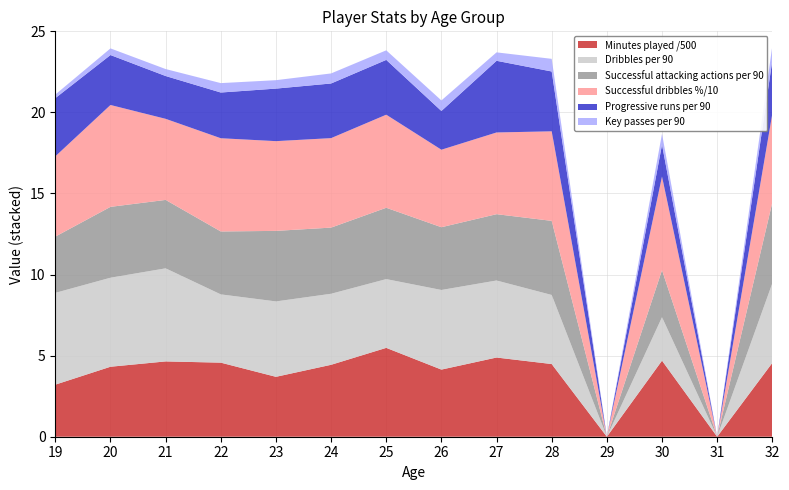

Reading left to right, what are all the values shown in this chart?

Minutes played: 1606.0	2158.0	2322.0	2284.0	1847.0	2218.0	2740.0	2070.0	2442.0	2241.0	0.0	2346.0	0.0	2277.0
Dribbles per 90: 5.7	5.5	5.7	4.2	4.7	4.4	4.2	4.9	4.8	4.3	0.0	2.7	0.0	4.9
Successful attacking actions per 90: 3.5	4.4	4.2	3.9	4.3	4.1	4.4	3.9	4.1	4.6	0.0	2.9	0.0	5.0
Successful dribbles, %: 49.5	62.8	50.0	57.5	55.3	55.2	57.4	47.8	50.4	55.2	0.0	57.8	0.0	54.7
Progressive runs per 90: 3.6	3.1	2.6	2.8	3.2	3.4	3.4	2.4	4.4	3.7	0.0	2.0	0.0	3.3
Key passes per 90: 0.2	0.4	0.4	0.6	0.5	0.6	0.6	0.7	0.5	0.8	0.0	0.7	0.0	0.9